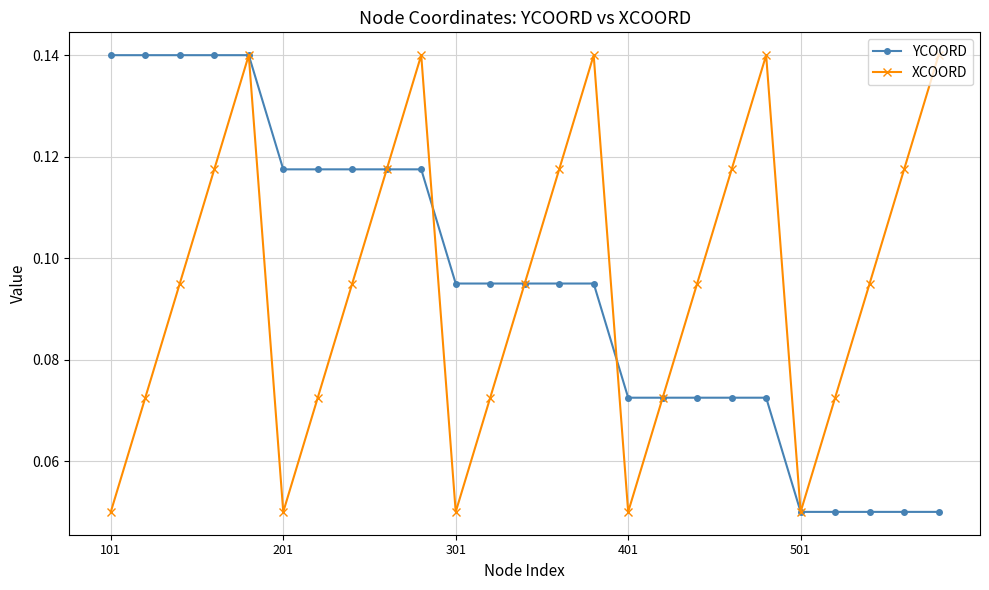

Count the YCOORD values in the range 0 to 1.

25